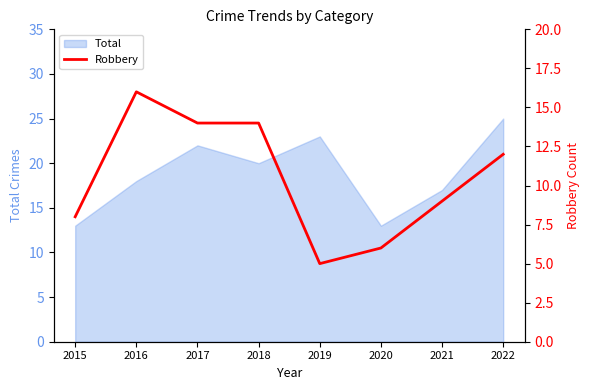

True or false: the data shows 4 at 2017.

False